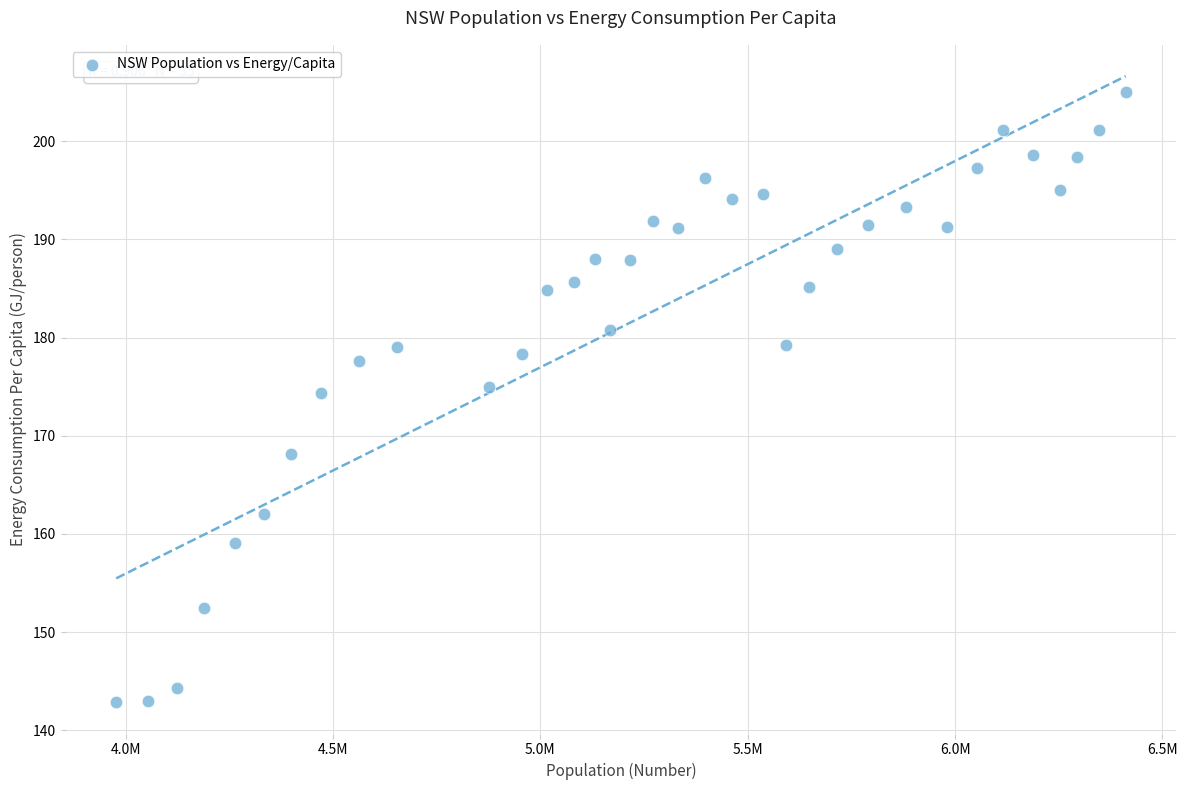

What is the range of Y values (max minus min)?

62.2